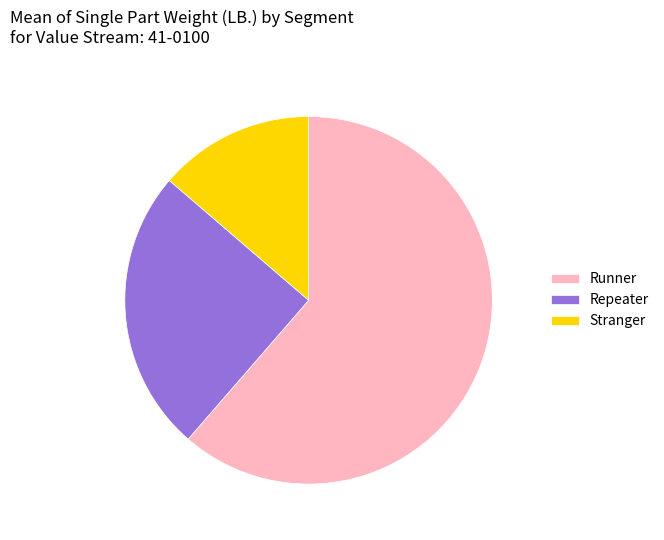

Is there any slice that represents more than half of the pie?

Yes